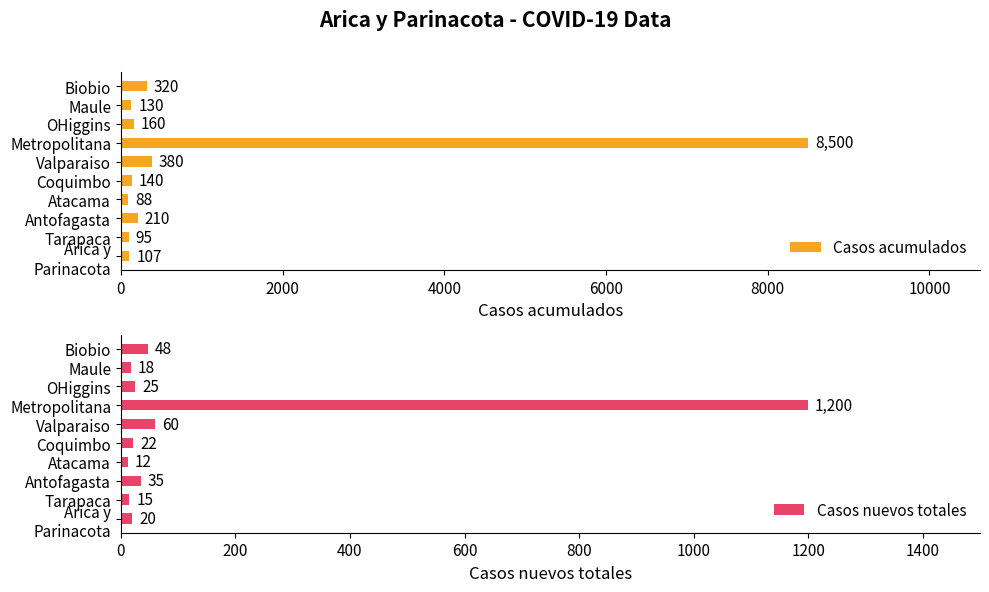

What is the difference between the maximum and minimum values in the Casos nuevos totales series?

1188